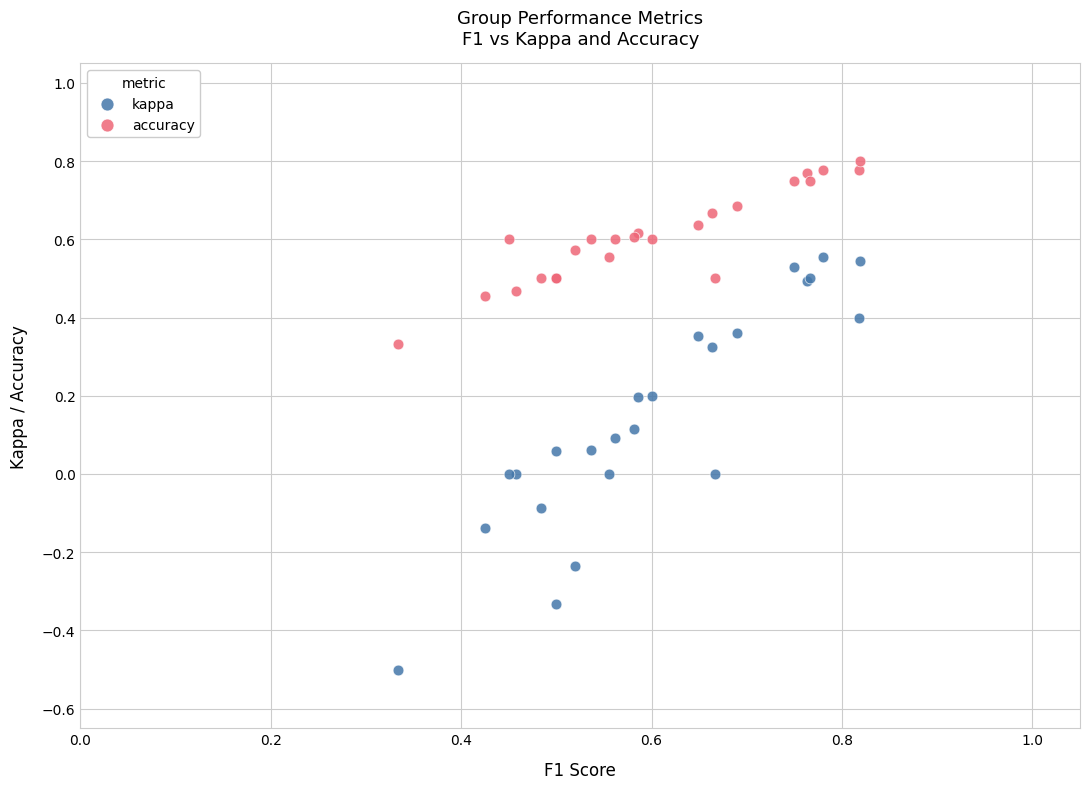

Which series has the largest Y range (max minus min)?

kappa